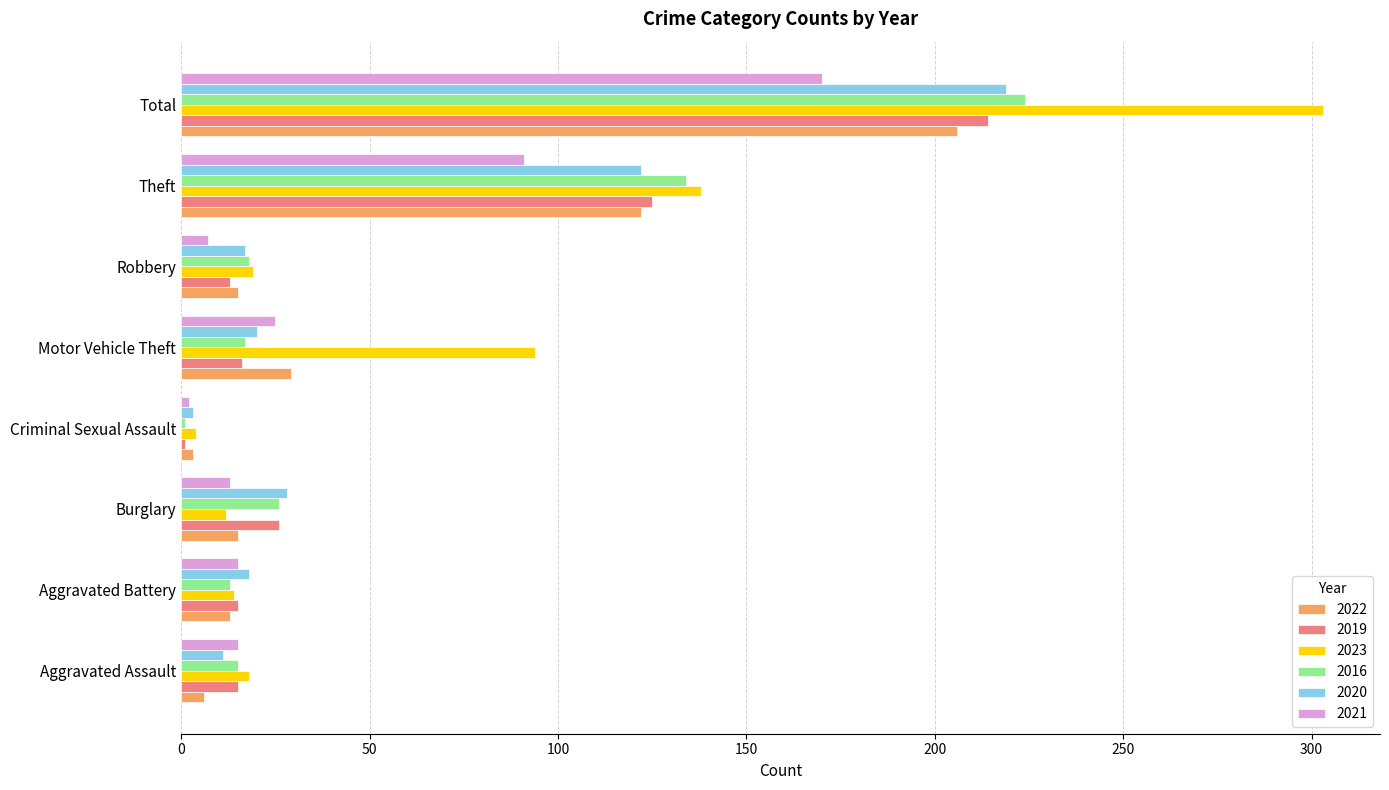

Which series has the largest range (max minus min)?

2023